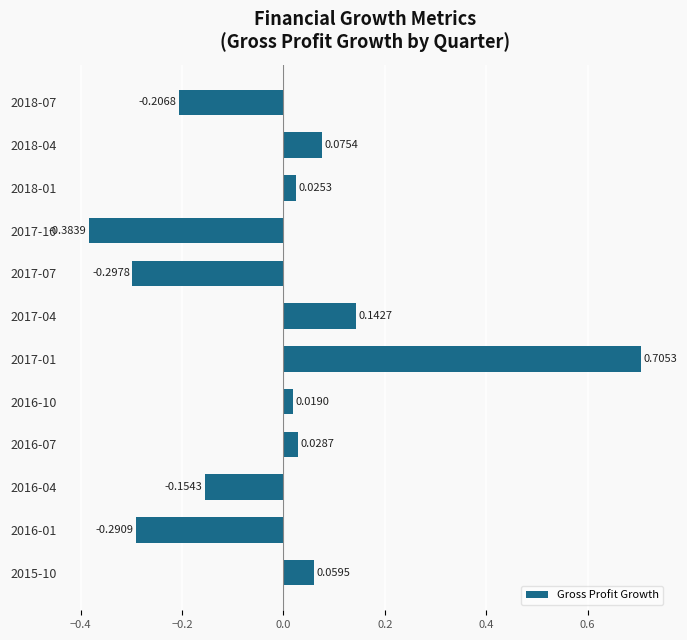

What is the difference between the second highest and second lowest values?

0.4